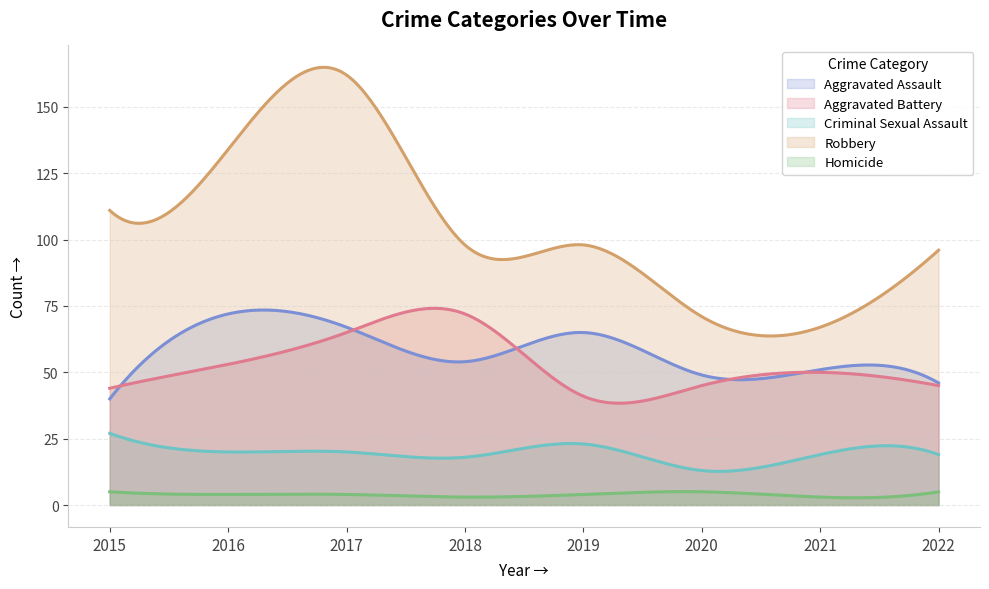

True or false: Aggravated Assault has more than 1 points higher than both neighbors.

True